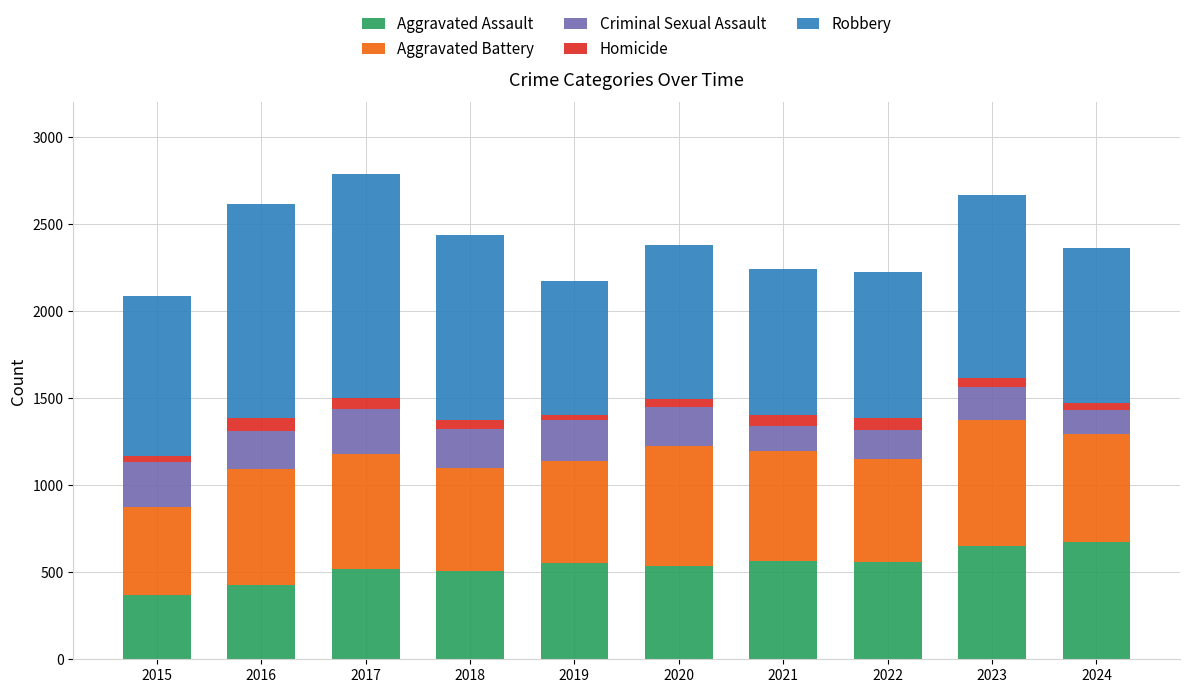

What is the difference between the maximum and minimum values in the Aggravated Assault series?

305